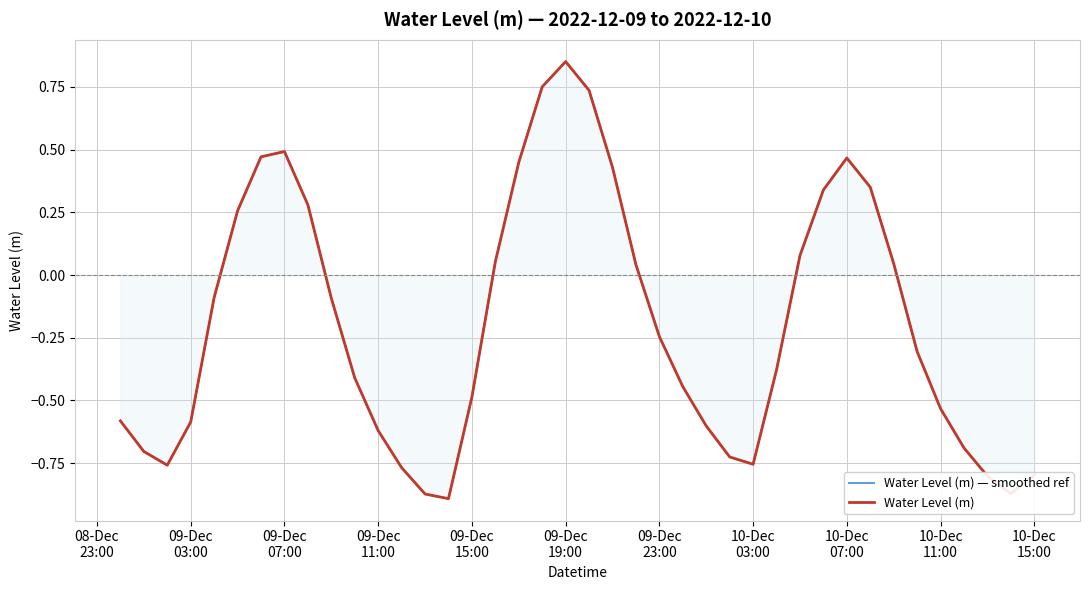

How many lines are shown in the chart?

2